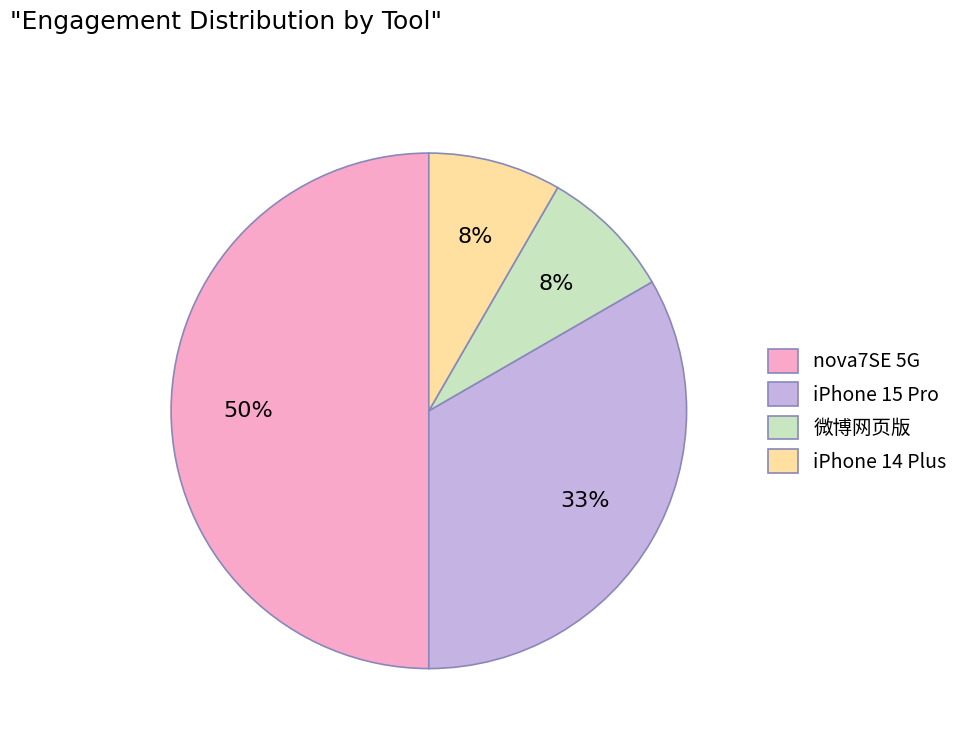

To the nearest percent, what is the average slice percentage?

25%